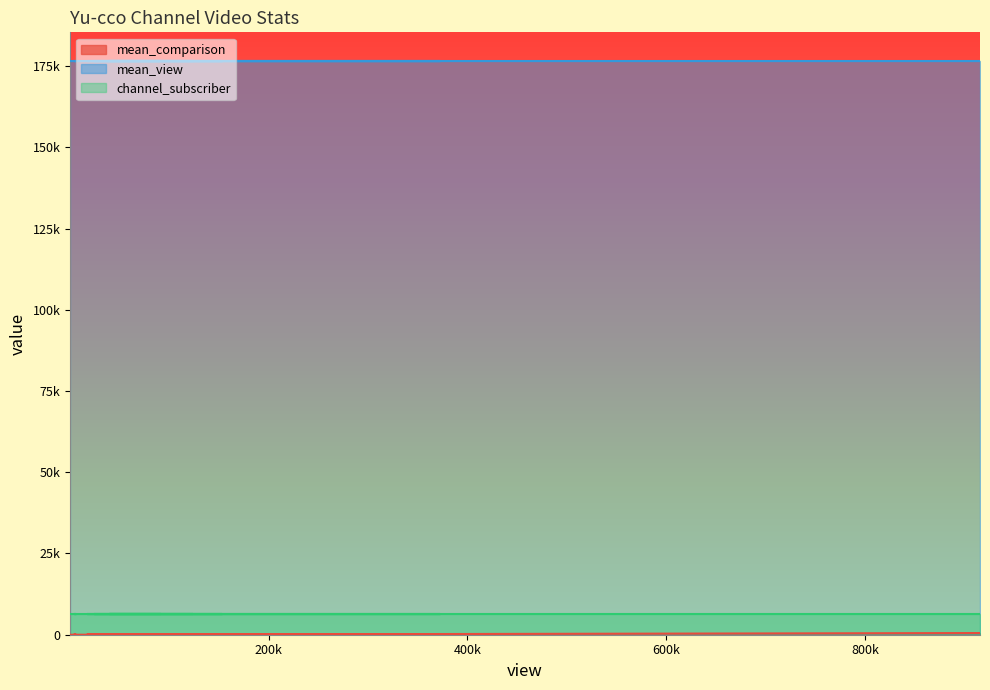

What is the value of the mean_view point at the 1st from the left?

176573